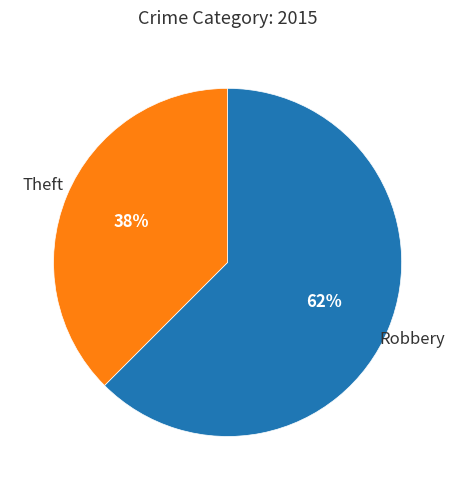

To the nearest percent, what is the combined percentage of Robbery and Theft?

100%